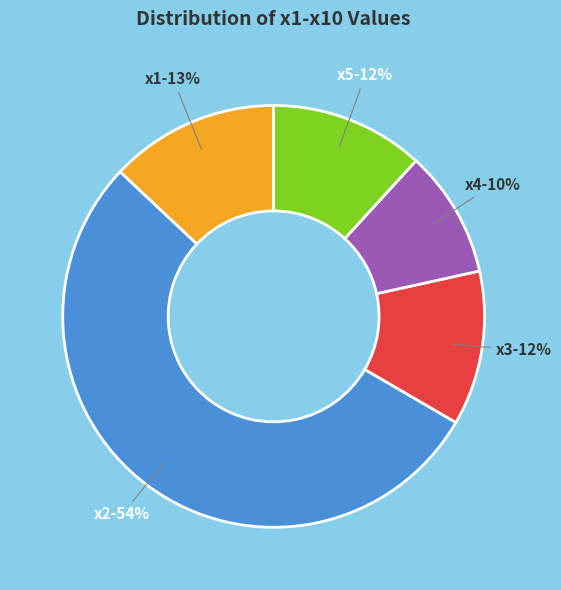

Which has a higher value, x3 or x1?

x1